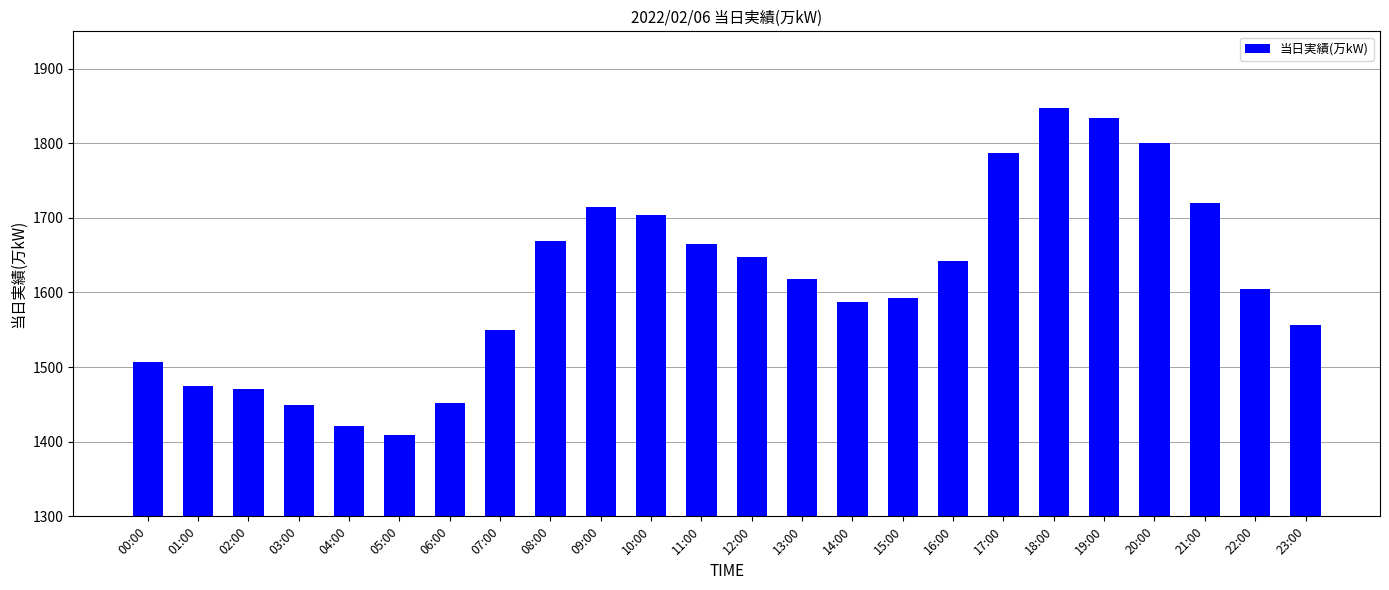

What is the difference between the second highest and second lowest values?

413